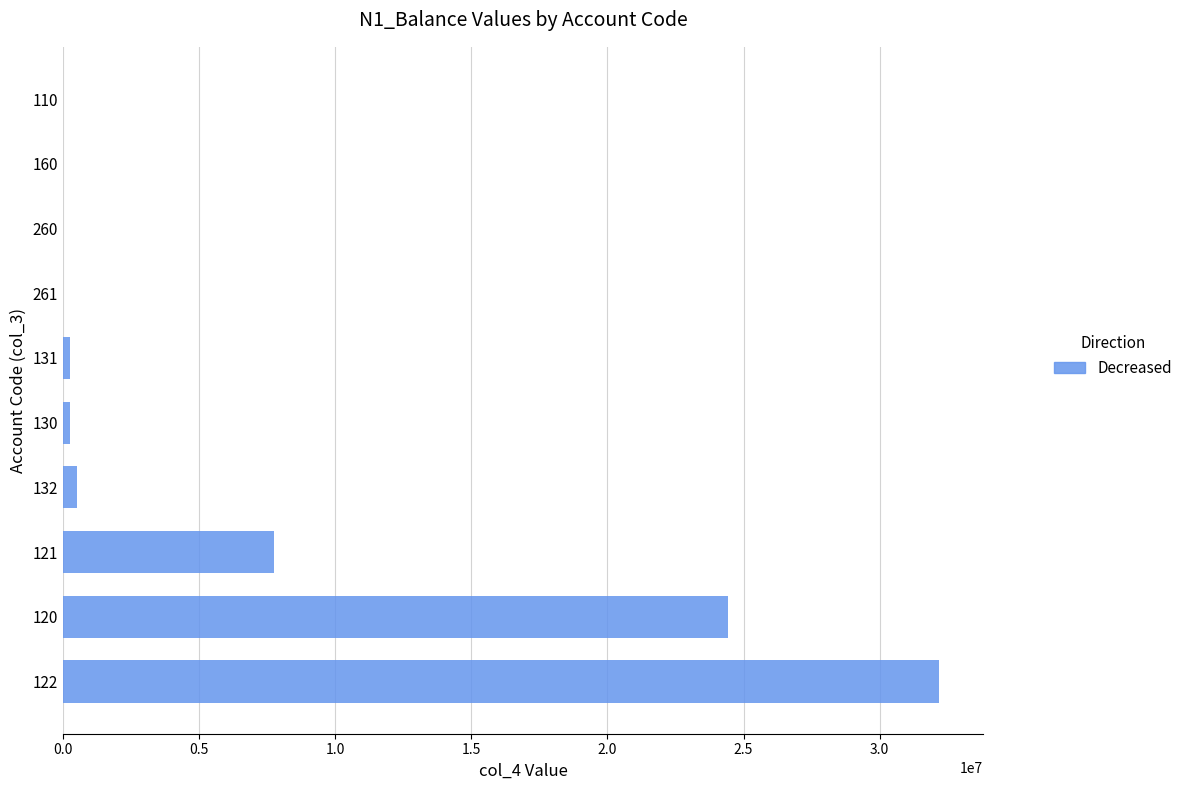

The value at 122 is 32184479.0. True or false?

True